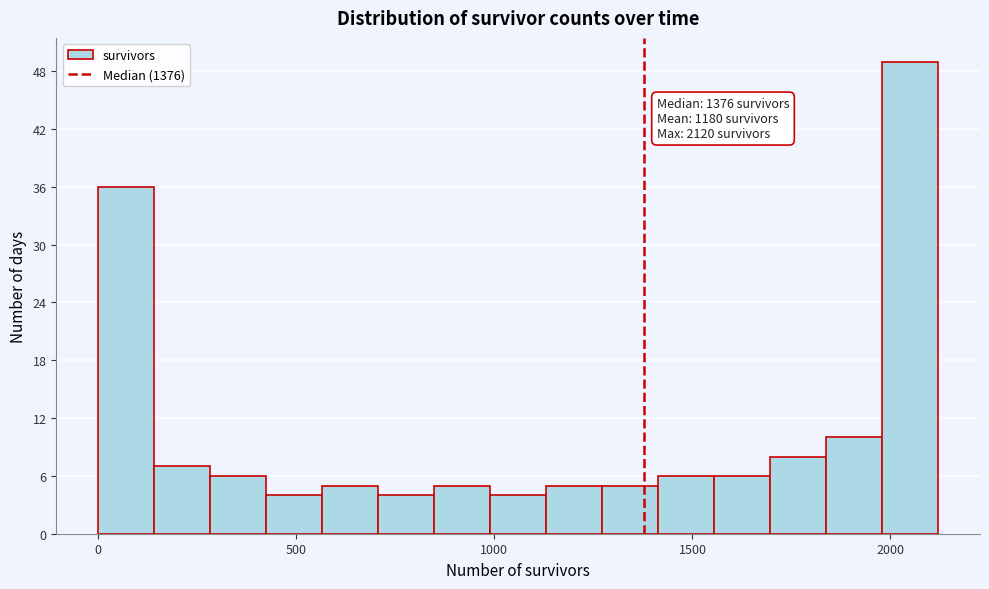

Around what value on the x-axis is the tallest bar? Give the approximate position of its centre, as read against the axis.

2050